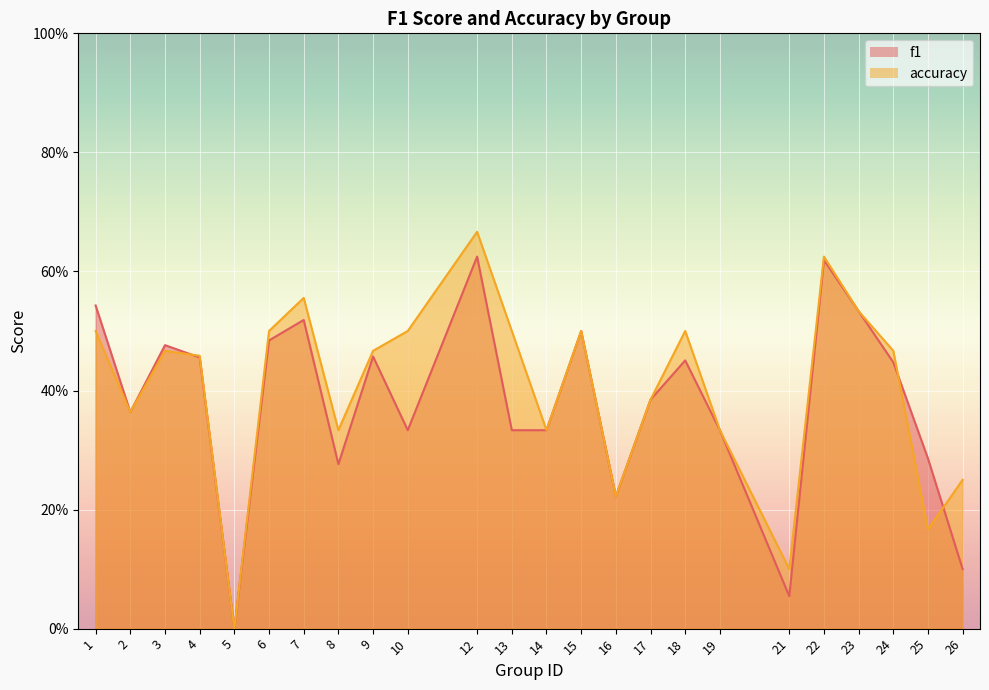

Where is accuracy nearest to the value 0?

5